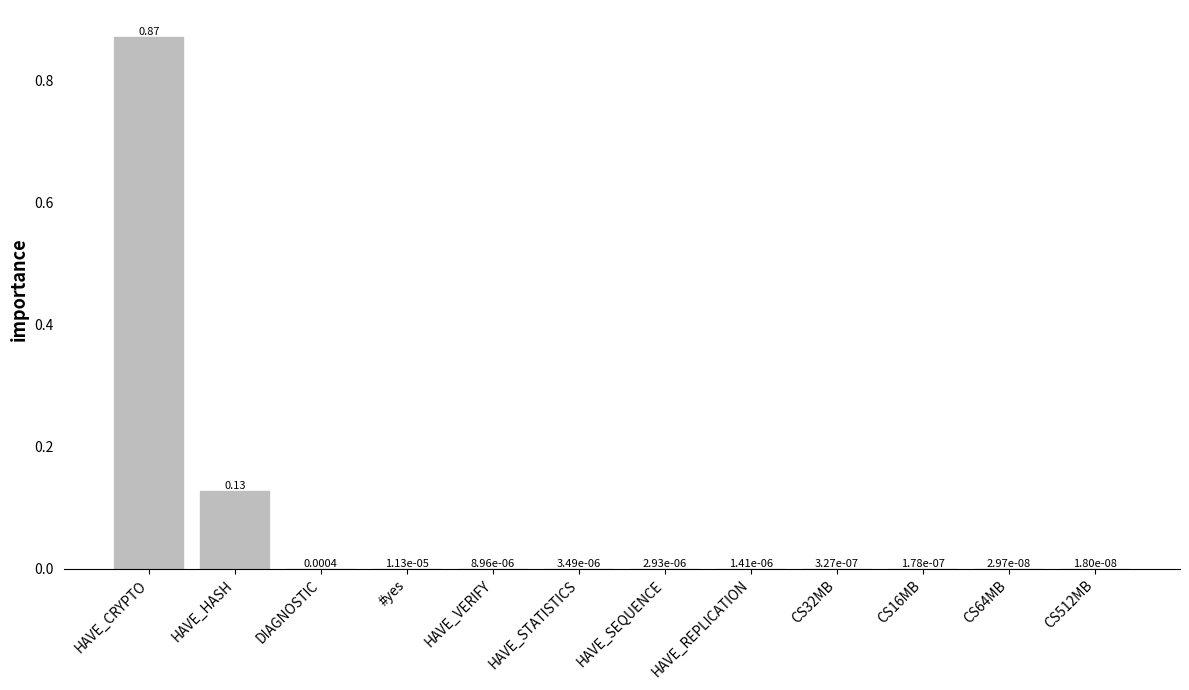

What is the change in value from HAVE_CRYPTO to CS512MB?

-0.9